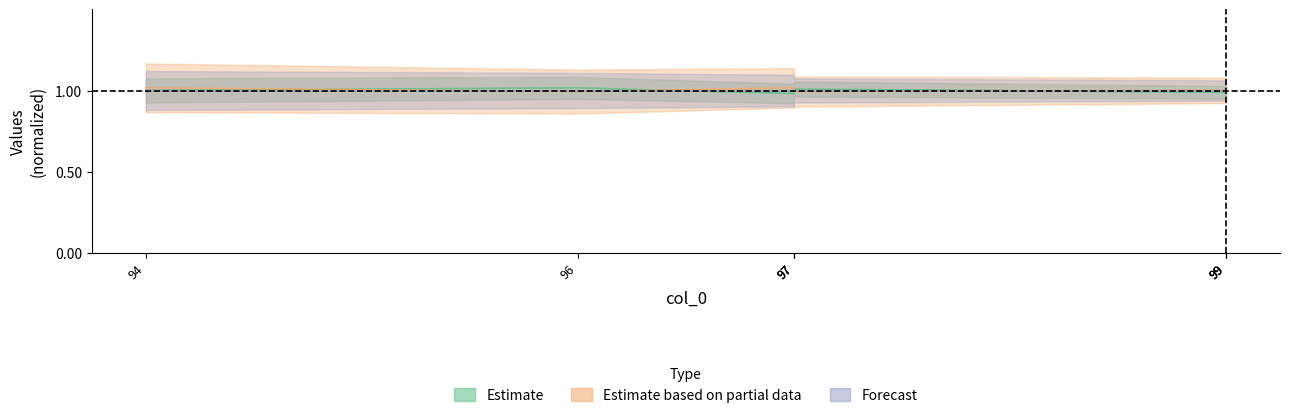

What is the approximate value of col_1 at 99?

1.0